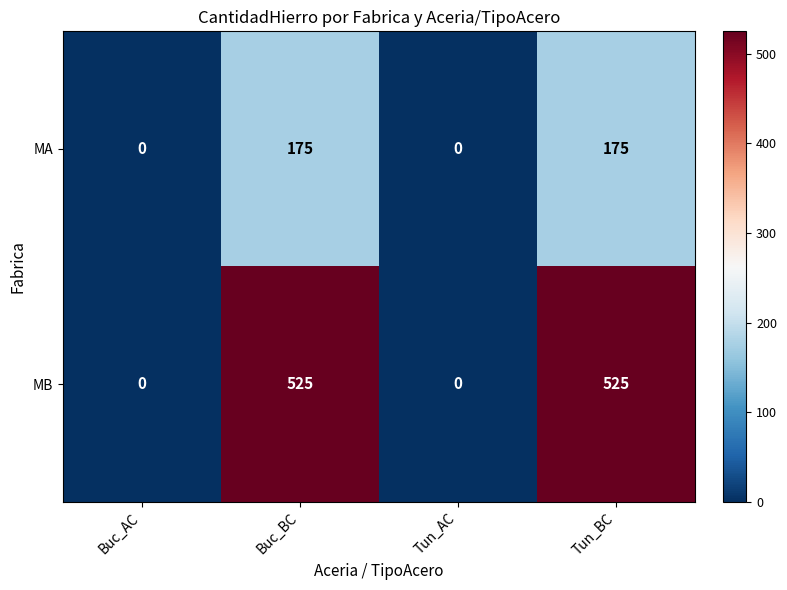

Rank the series by their average value, from lowest to highest.

MA, MB